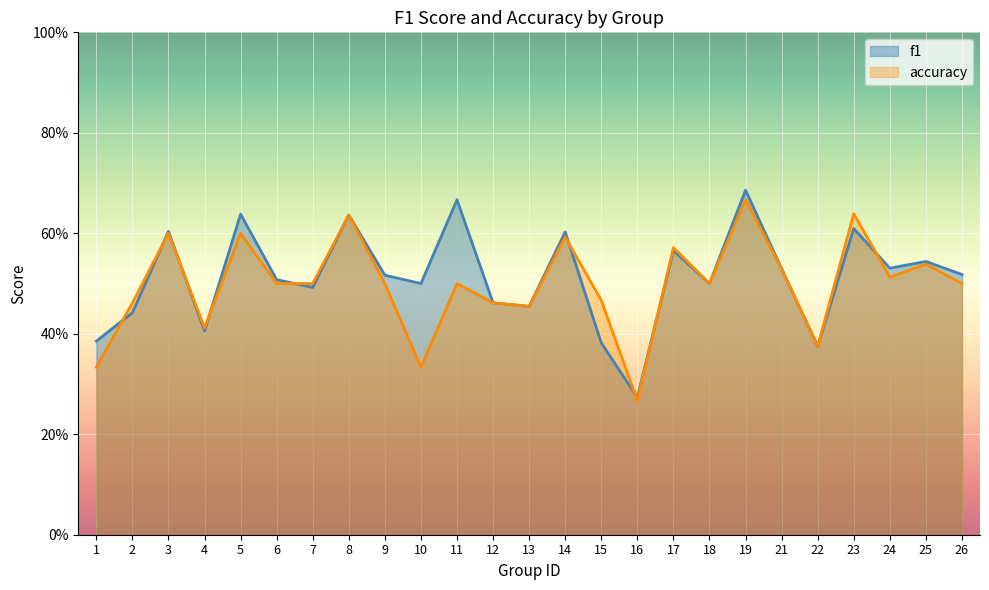

What is the total value across all series at 2?

0.9